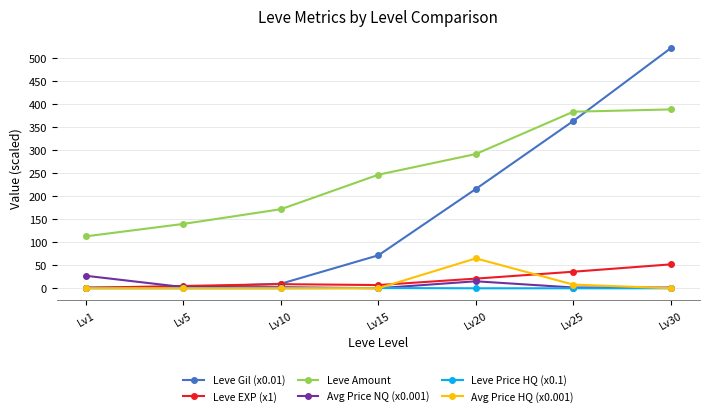

The value of Leve EXP (x1) at Lv25 is 36.0. True or false?

True